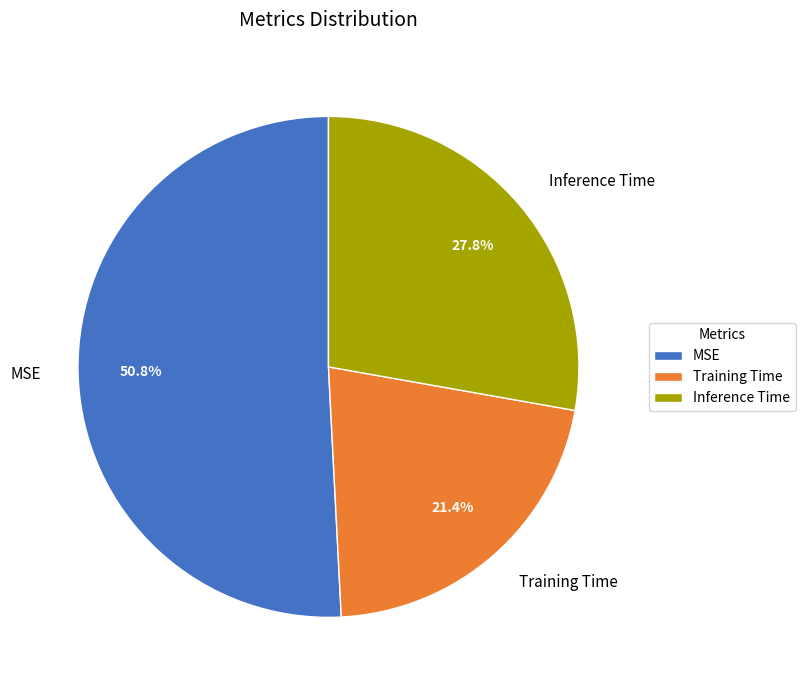

Which category has the smallest portion of the pie?

Training Time